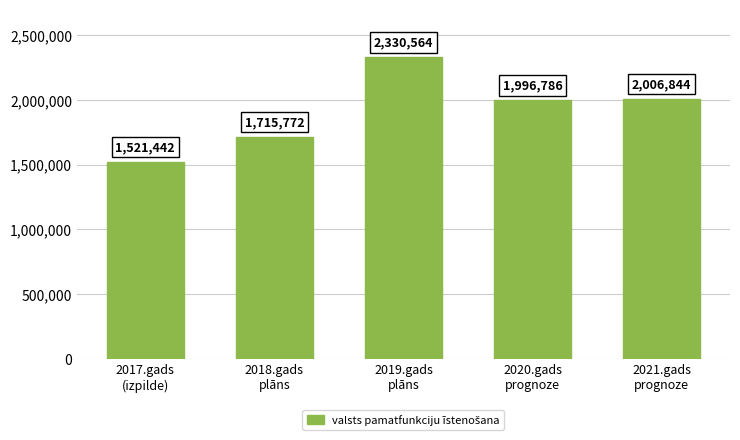

Are the bars horizontal?

No